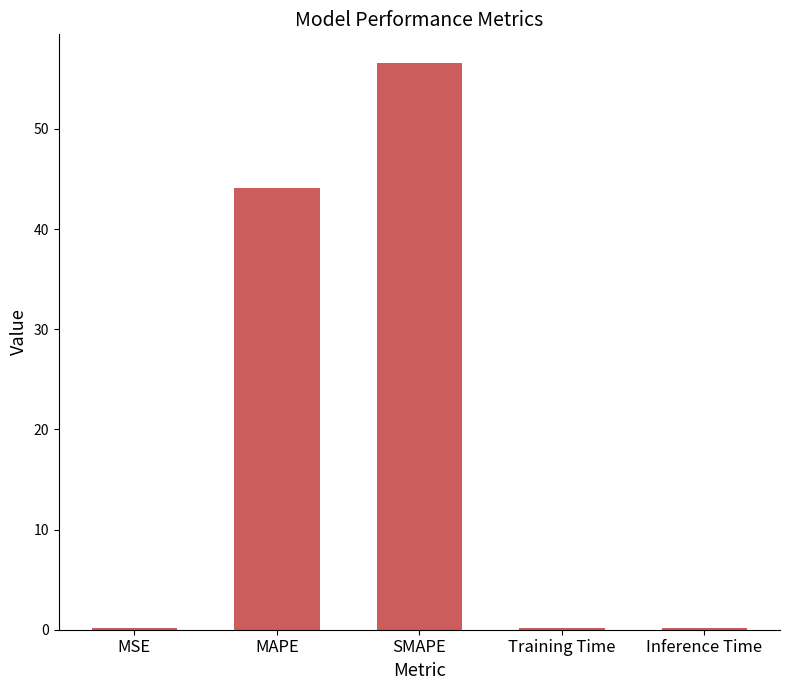

Which label corresponds to the largest value in the chart?

SMAPE